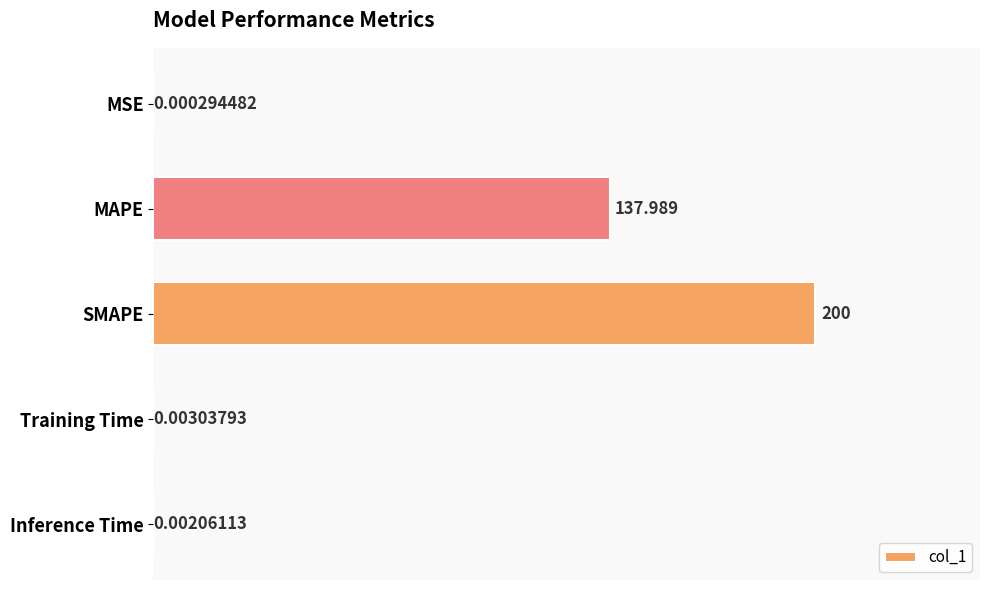

At which label is the value closest to 100?

MAPE